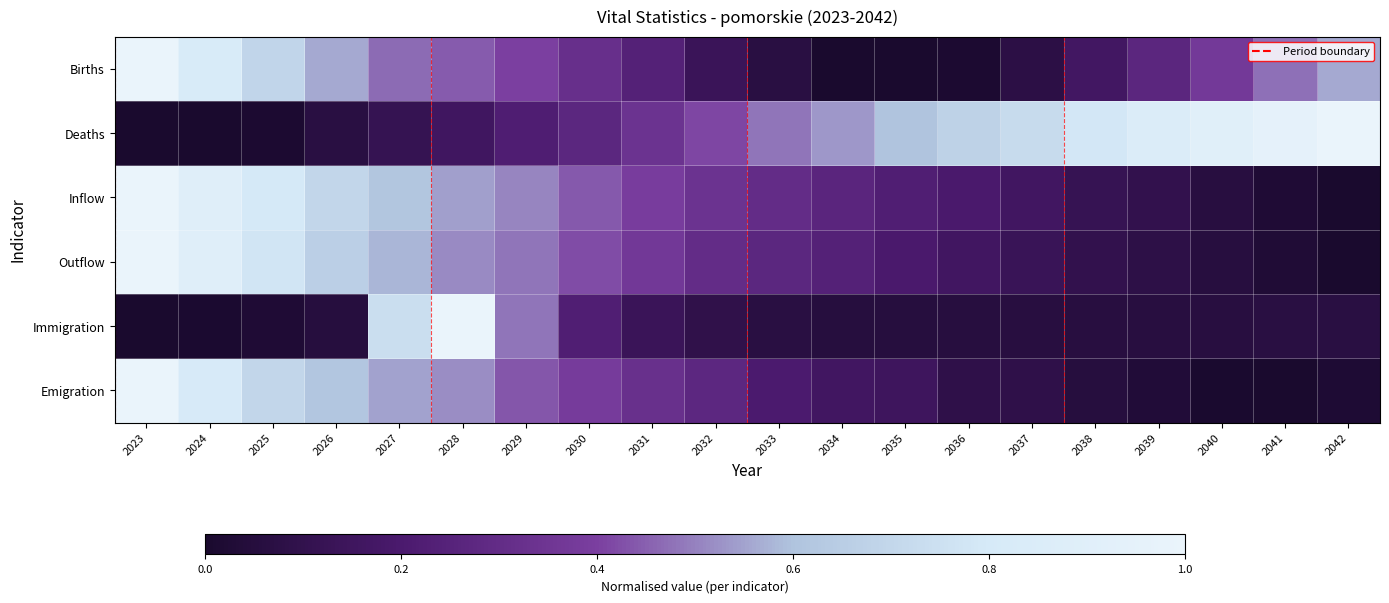

Reading left to right, list all the values displayed in this chart.

Births: 2023=1.0	2024=0.8	2025=0.7	2026=0.6	2027=0.5	2028=0.4	2029=0.4	2030=0.3	2031=0.2	2032=0.1	2033=0.1	2034=0.0	2035=0.0	2036=0.0	2037=0.1	2038=0.2	2039=0.3	2040=0.4	2041=0.5	2042=0.6
Deaths: 2023=0.0	2024=0.0	2025=0.0	2026=0.1	2027=0.1	2028=0.2	2029=0.2	2030=0.3	2031=0.3	2032=0.4	2033=0.5	2034=0.5	2035=0.6	2036=0.7	2037=0.7	2038=0.8	2039=0.9	2040=0.9	2041=1.0	2042=1.0
Inflow: 2023=1.0	2024=0.9	2025=0.8	2026=0.7	2027=0.6	2028=0.5	2029=0.5	2030=0.4	2031=0.4	2032=0.3	2033=0.3	2034=0.3	2035=0.2	2036=0.2	2037=0.2	2038=0.1	2039=0.1	2040=0.1	2041=0.0	2042=0.0
Outflow: 2023=1.0	2024=0.9	2025=0.8	2026=0.7	2027=0.6	2028=0.5	2029=0.5	2030=0.4	2031=0.4	2032=0.3	2033=0.3	2034=0.2	2035=0.2	2036=0.2	2037=0.1	2038=0.1	2039=0.1	2040=0.1	2041=0.0	2042=0.0
Immigration: 2023=0.0	2024=0.0	2025=0.0	2026=0.1	2027=0.7	2028=1.0	2029=0.5	2030=0.2	2031=0.1	2032=0.1	2033=0.1	2034=0.1	2035=0.1	2036=0.1	2037=0.1	2038=0.1	2039=0.1	2040=0.1	2041=0.1	2042=0.1
Emigration: 2023=1.0	2024=0.8	2025=0.7	2026=0.6	2027=0.5	2028=0.5	2029=0.4	2030=0.4	2031=0.3	2032=0.3	2033=0.2	2034=0.2	2035=0.2	2036=0.1	2037=0.1	2038=0.1	2039=0.0	2040=0.0	2041=0.0	2042=0.0